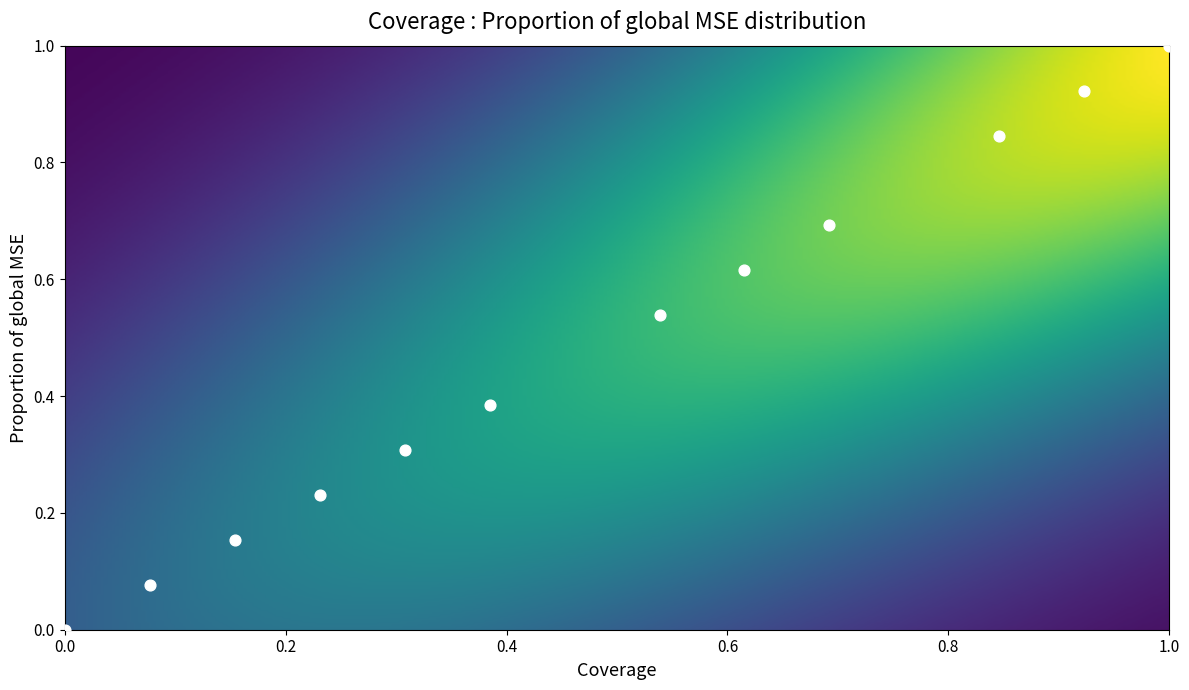

What is the range of X values (max minus min)?

1.0